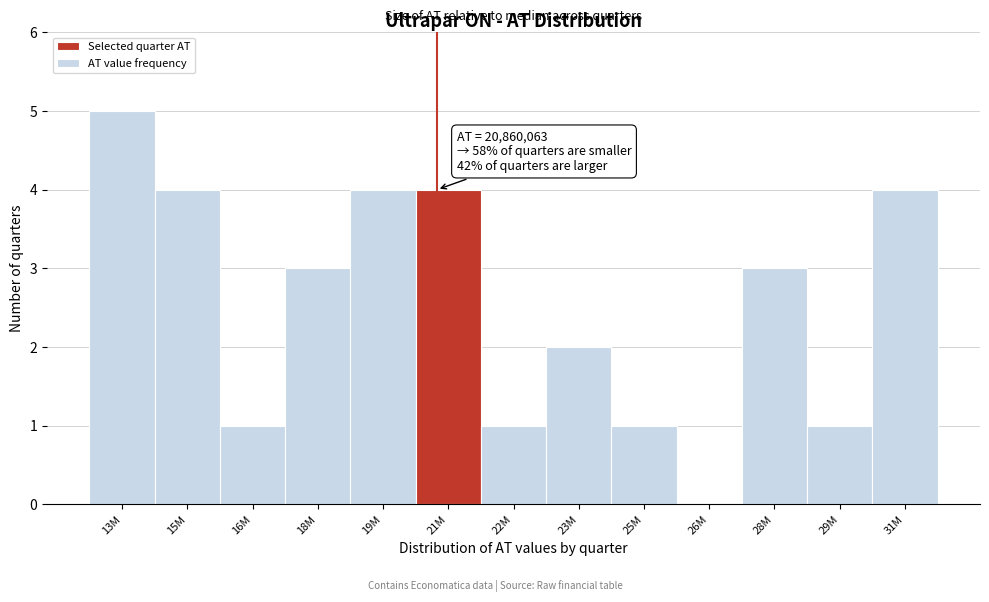

Reading left to right, transcribe all the data shown in this chart.

13M=5	15M=4	16M=1	18M=3	19M=4	21M=4	22M=1	23M=2	25M=1	26M=0	28M=3	29M=1	31M=4